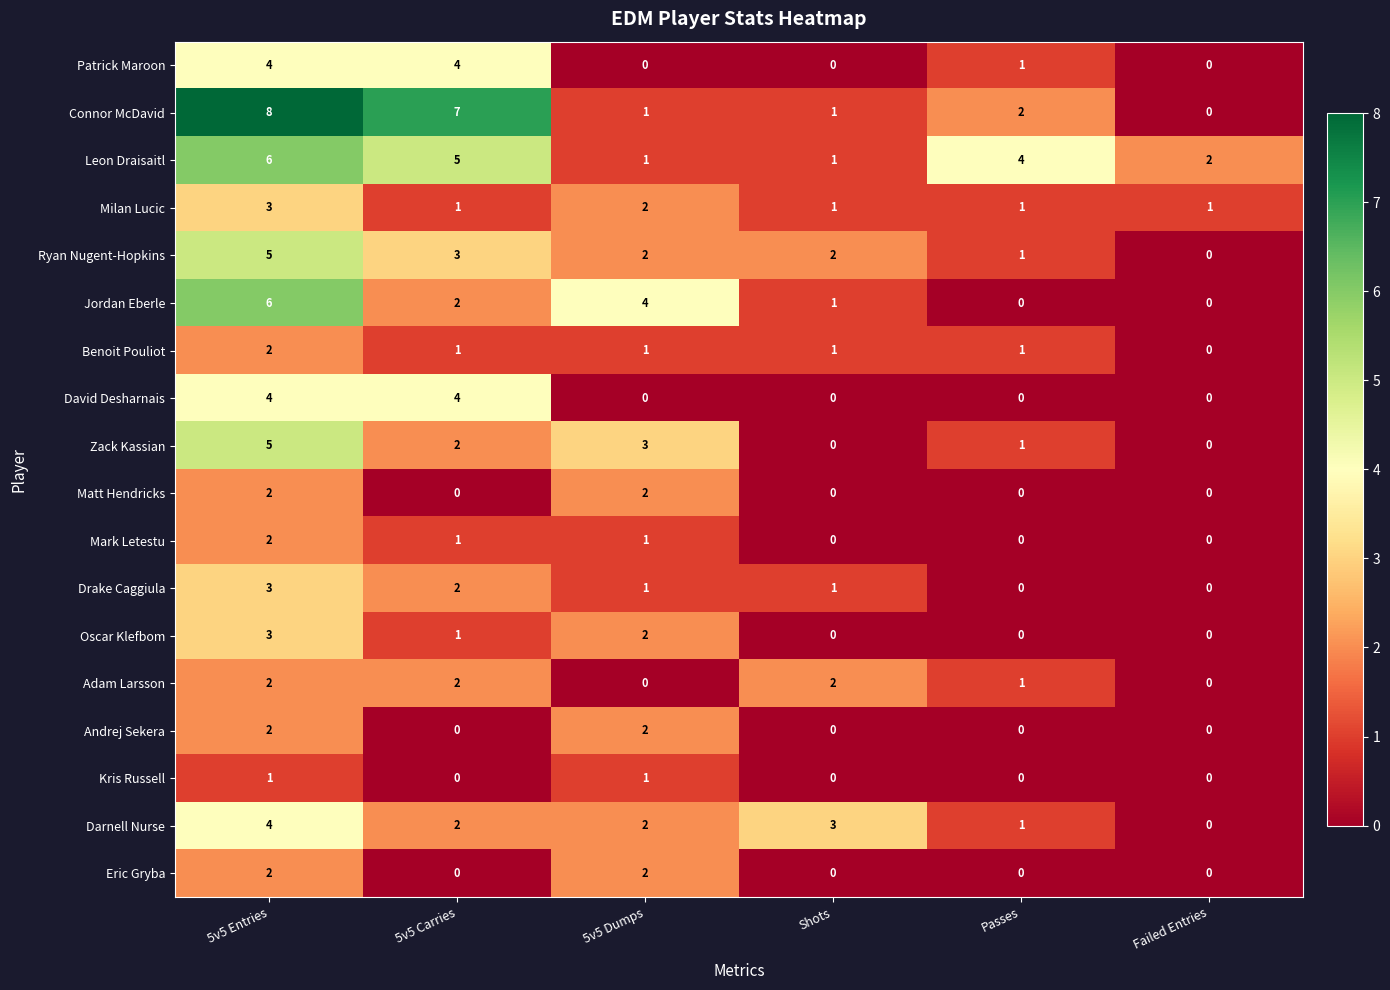

What is the sum of the Darnell Nurse values at 5v5 Dumps and Shots?

5